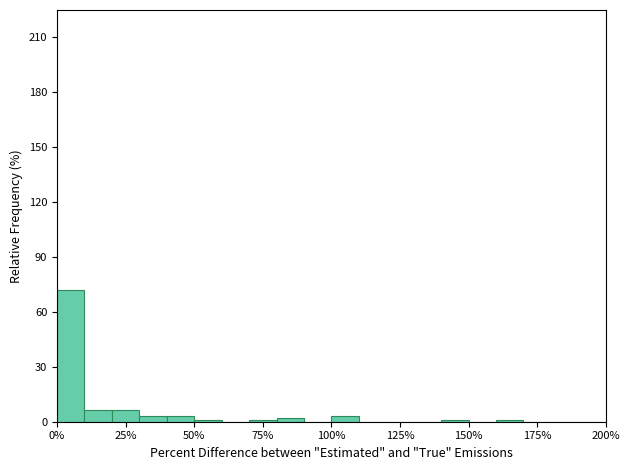

Around what value on the x-axis is the tallest bar? Give the approximate position of its centre, as read against the axis.

5